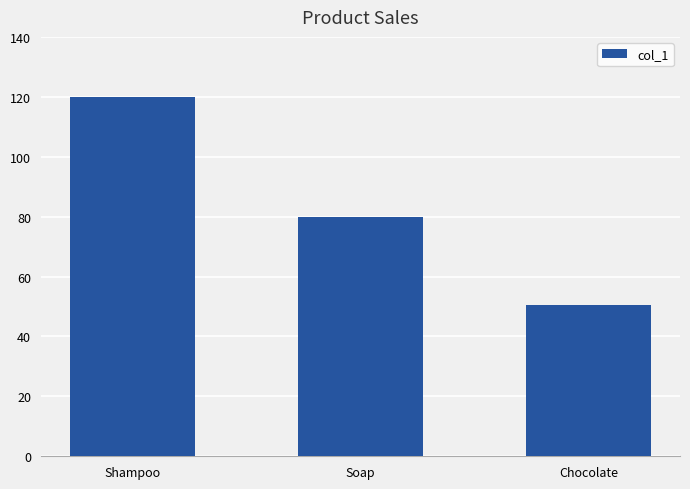

What is the change in value from Shampoo to Soap?

-40.0